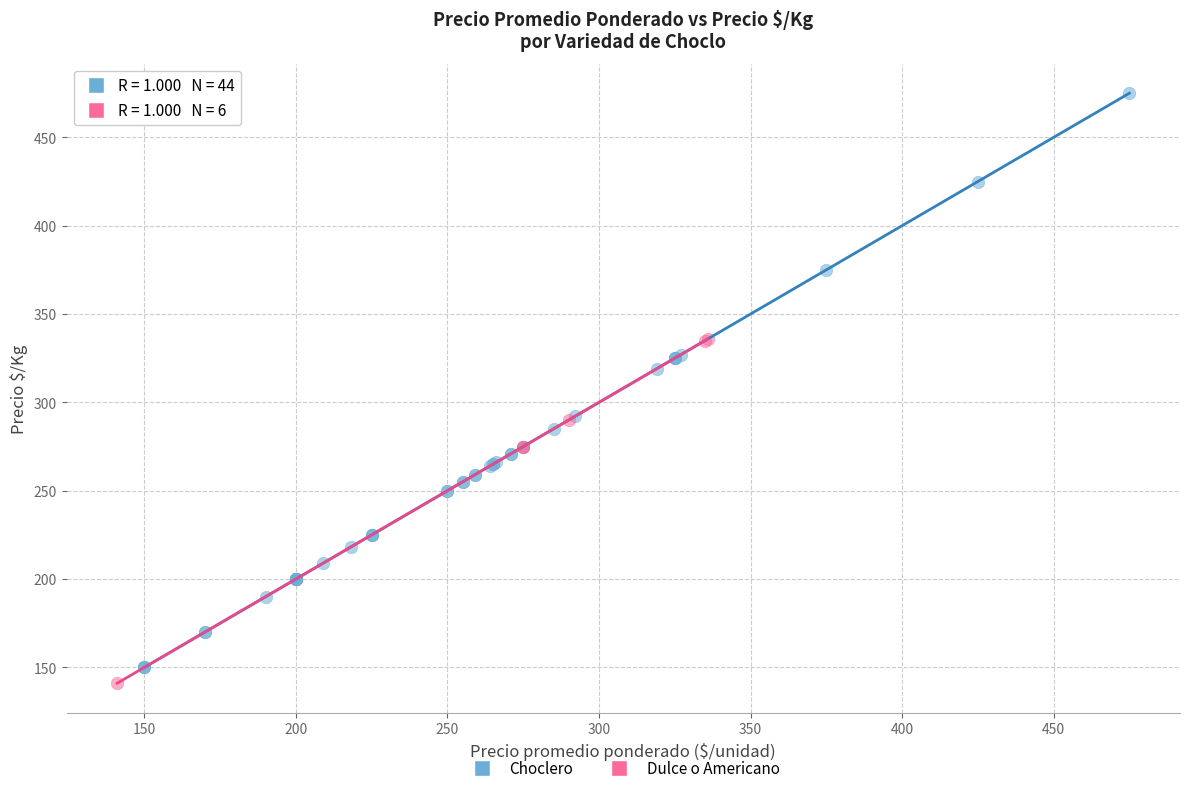

Which series has the largest Y range (max minus min)?

Choclero